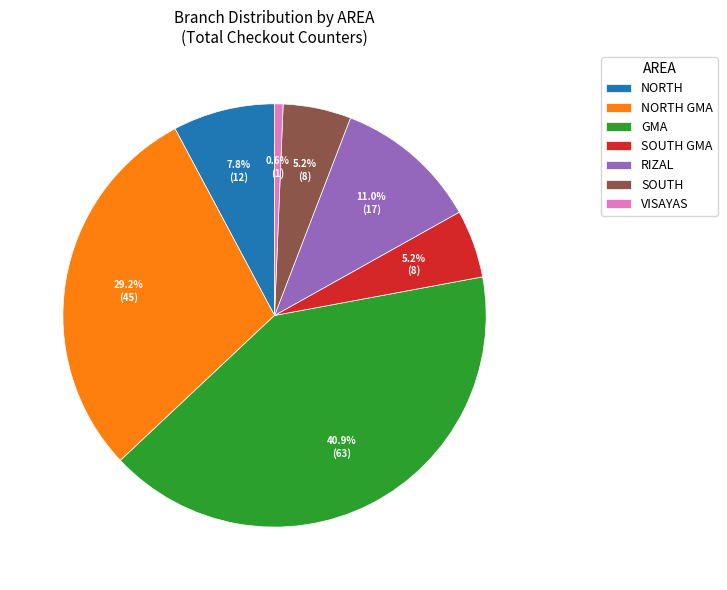

Which category has the smallest portion of the pie?

VISAYAS